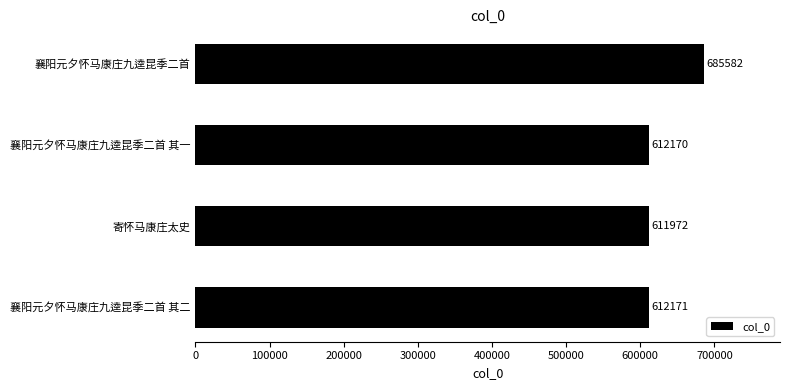

What is the greatest value displayed?

685582